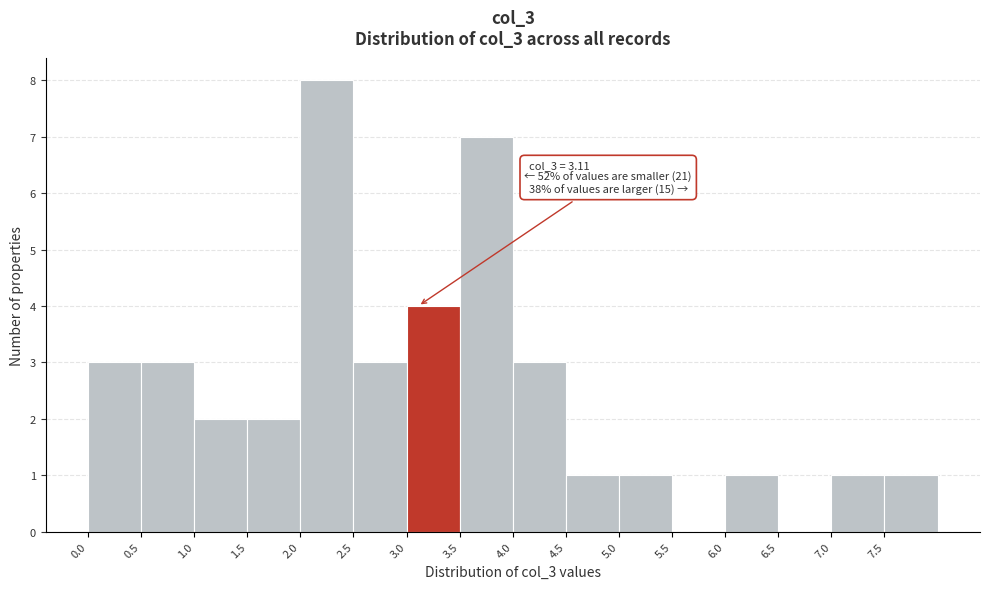

Which range on the x-axis has the tallest bar?

2.0 to 2.5